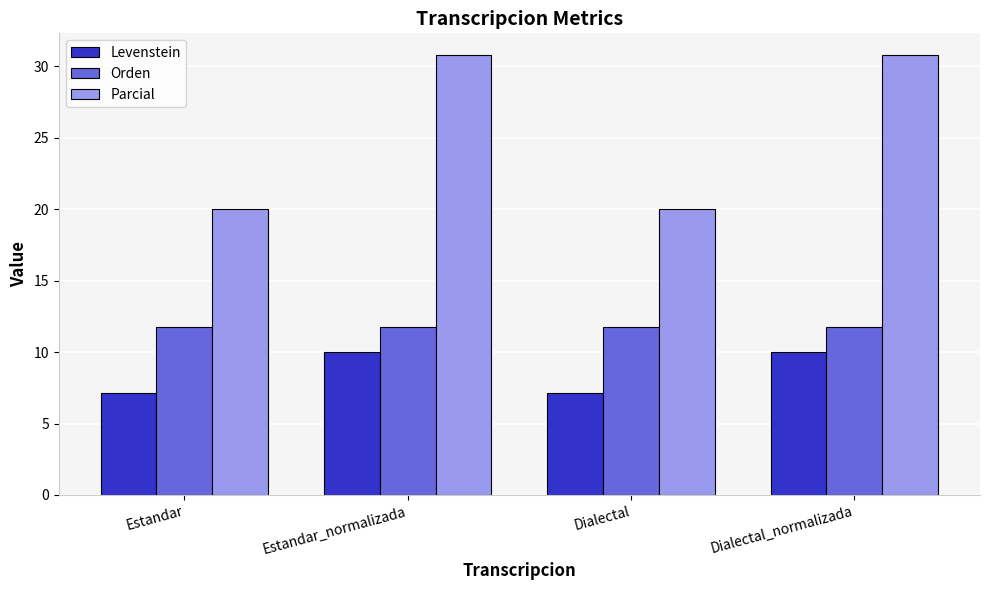

At how many categories does at least one series exceed 14?

4